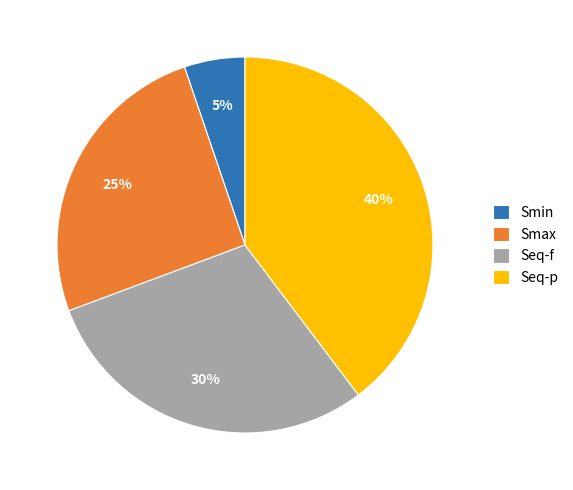

Do Smax and Seq-p together represent more than half of the pie?

Yes